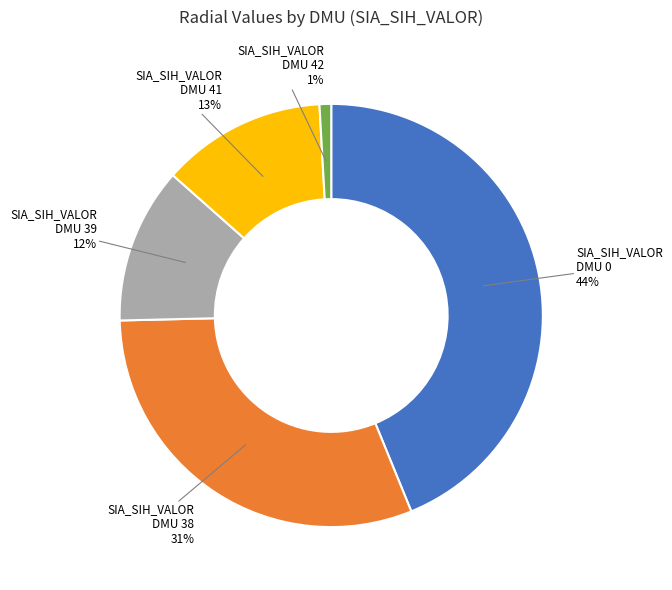

To the nearest percent, what is the average slice percentage?

20%